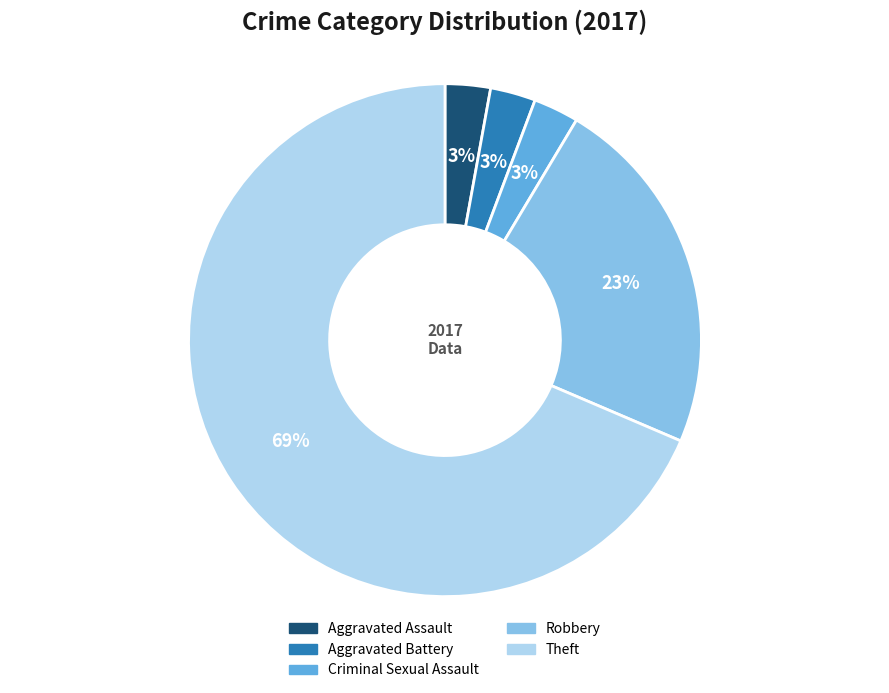

Is there any slice that represents more than half of the pie?

Yes